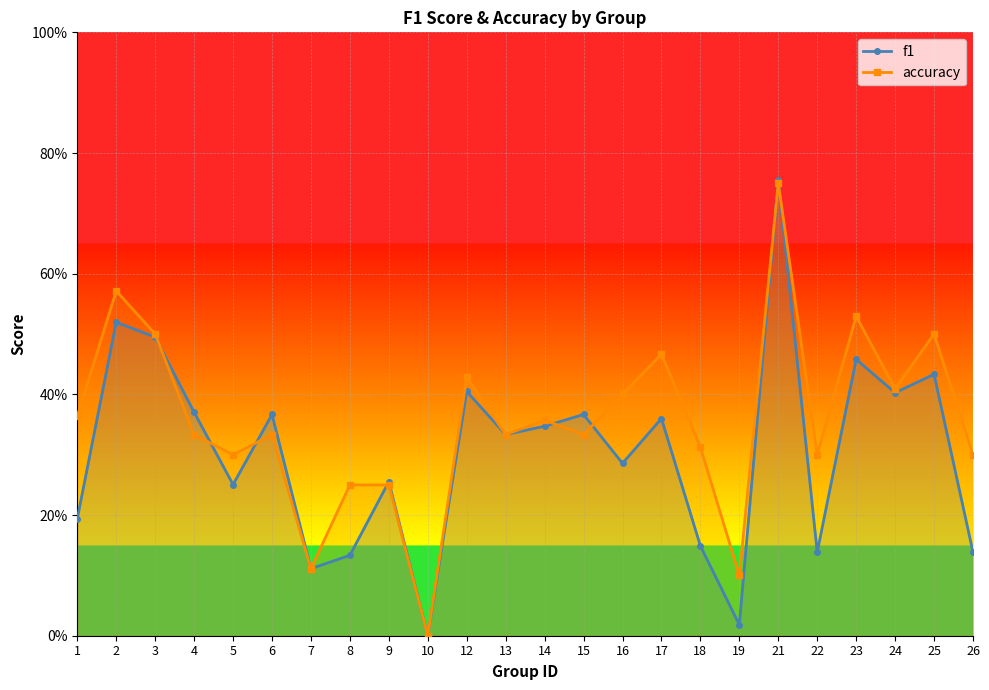

At which label is f1 closest to 0?

10